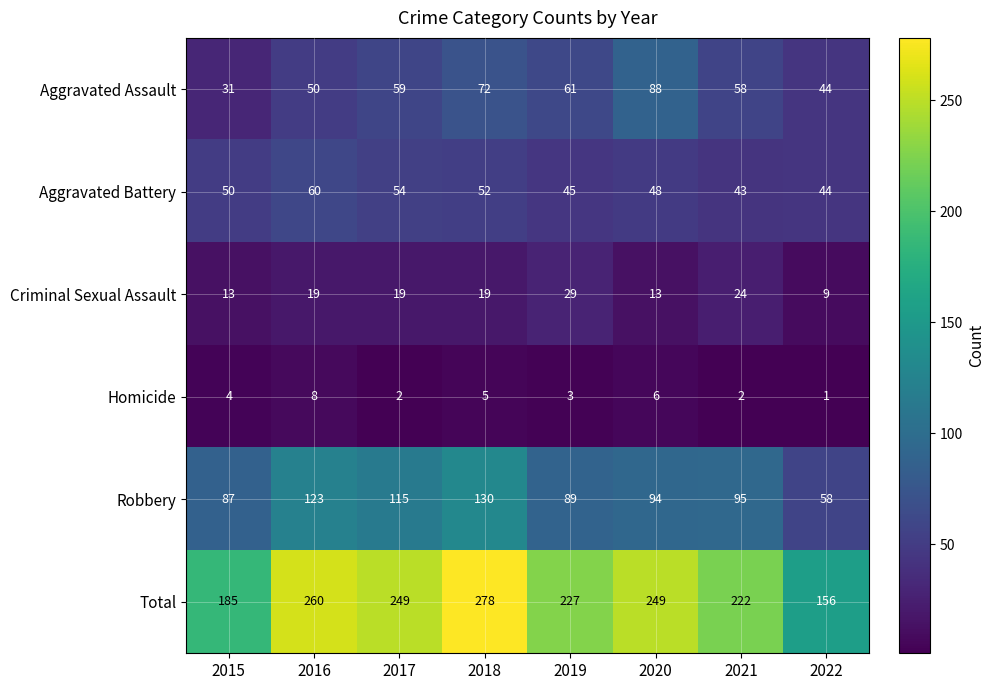

Where is Robbery nearest to the value 94?

2020